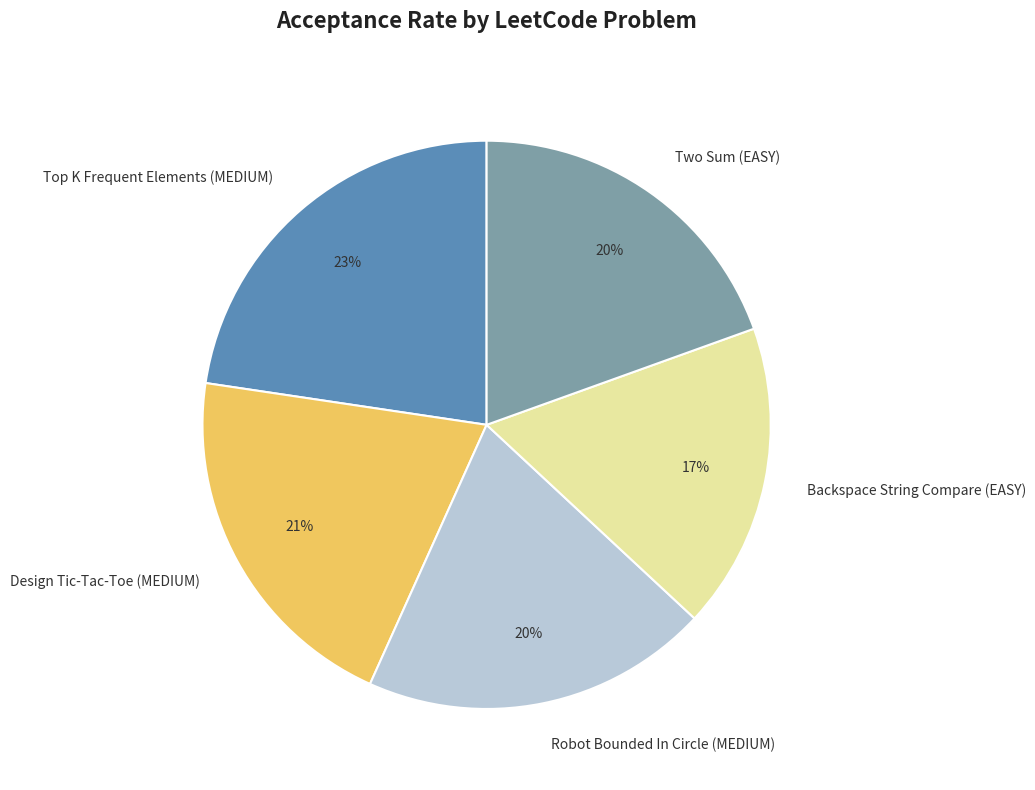

Is there a majority slice in this chart?

No